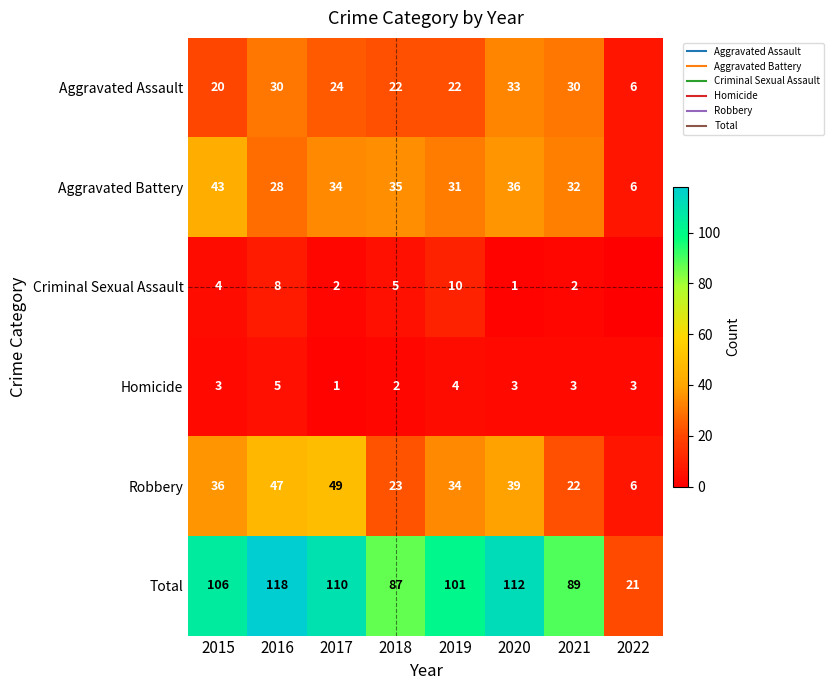

The value of Aggravated Assault at 2016 is 30. True or false?

True